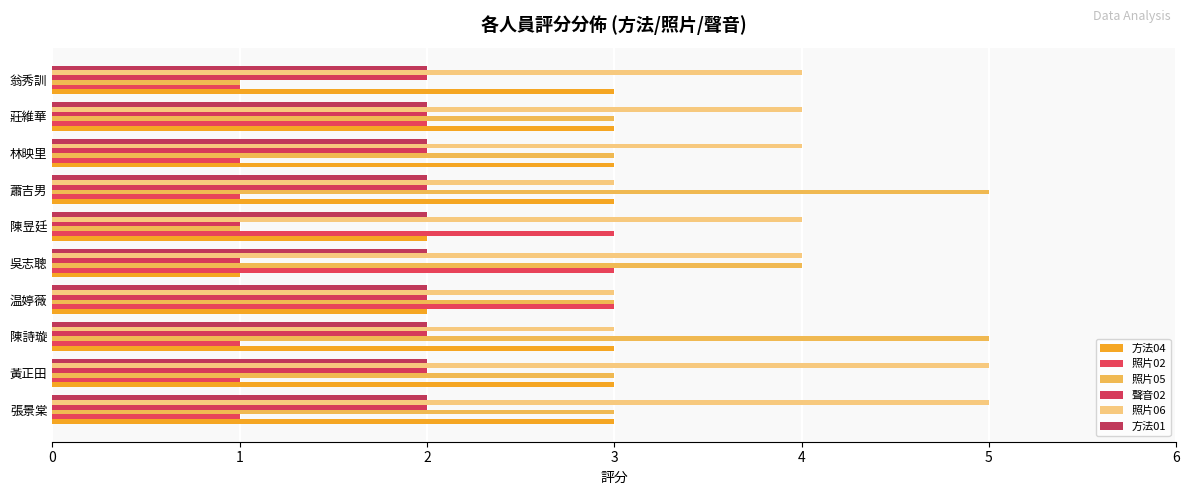

How many data points does each series have?

10